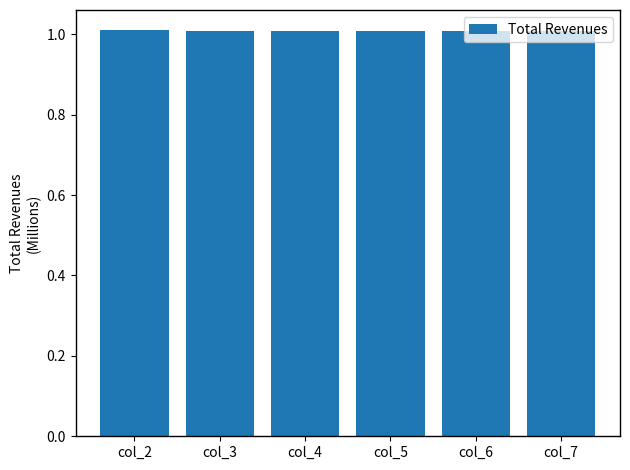

What is the value of the 3rd bar from the left?

1.0